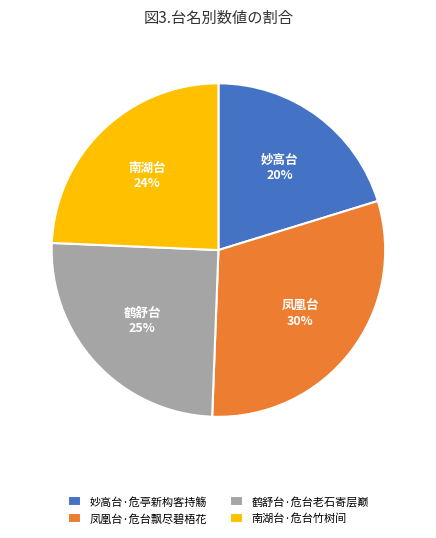

Which category has the smallest portion of the pie?

妙高台·危亭新构客持觞